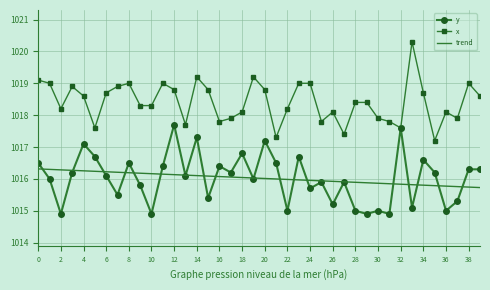

Rank the series by their maximum value, from highest to lowest.

x, y, trend